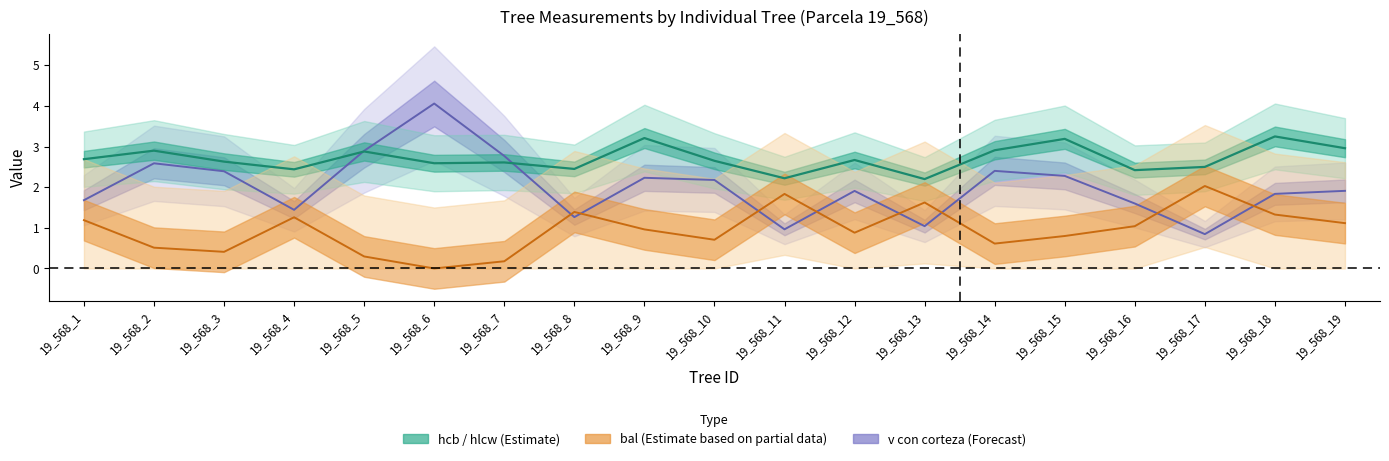

What is the total value across all series at 19_568_9?

6.4